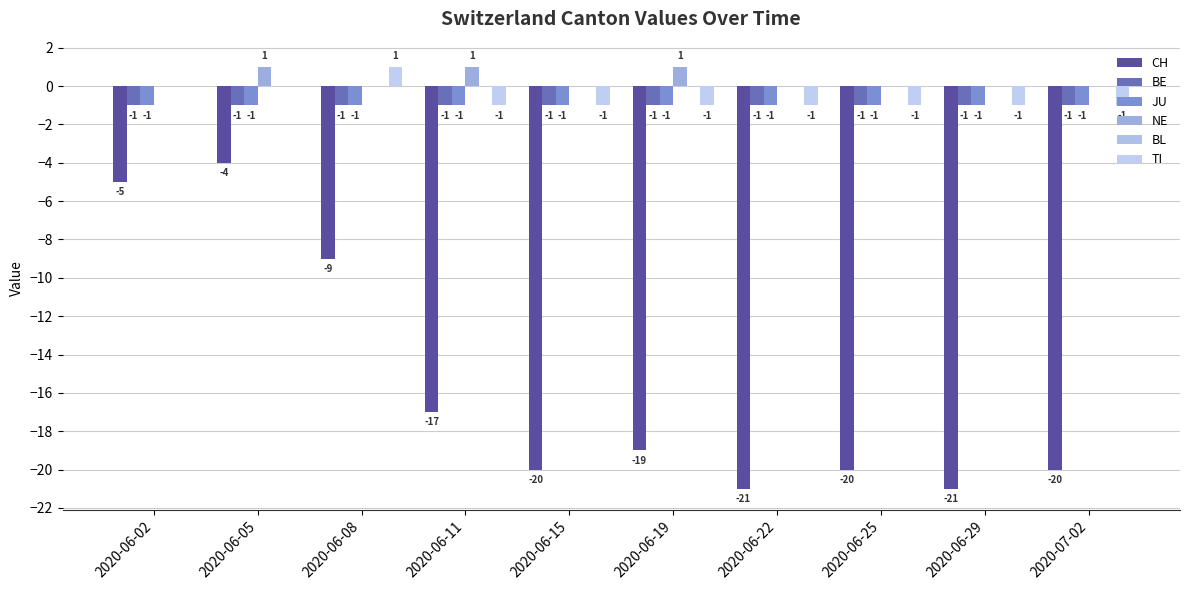

How many values in the CH series exceed -19?

4